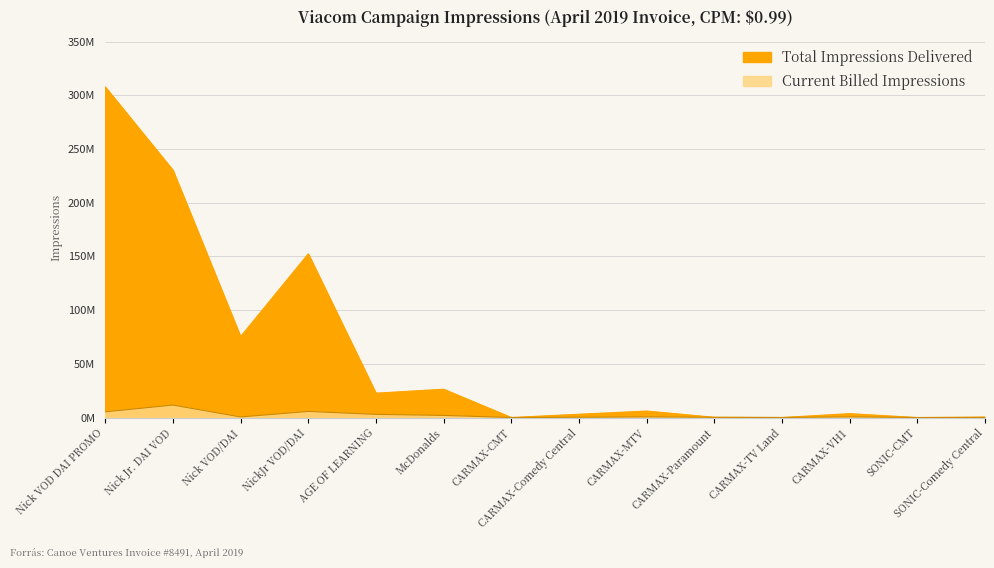

Between Nick VOD/DAI and SONIC-Comedy Central, which is larger?

Nick VOD/DAI